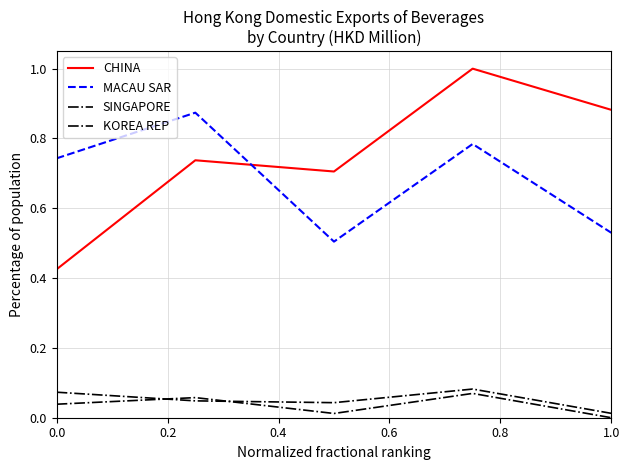

What is the value of the SINGAPORE point at the 1st from the left?

0.1